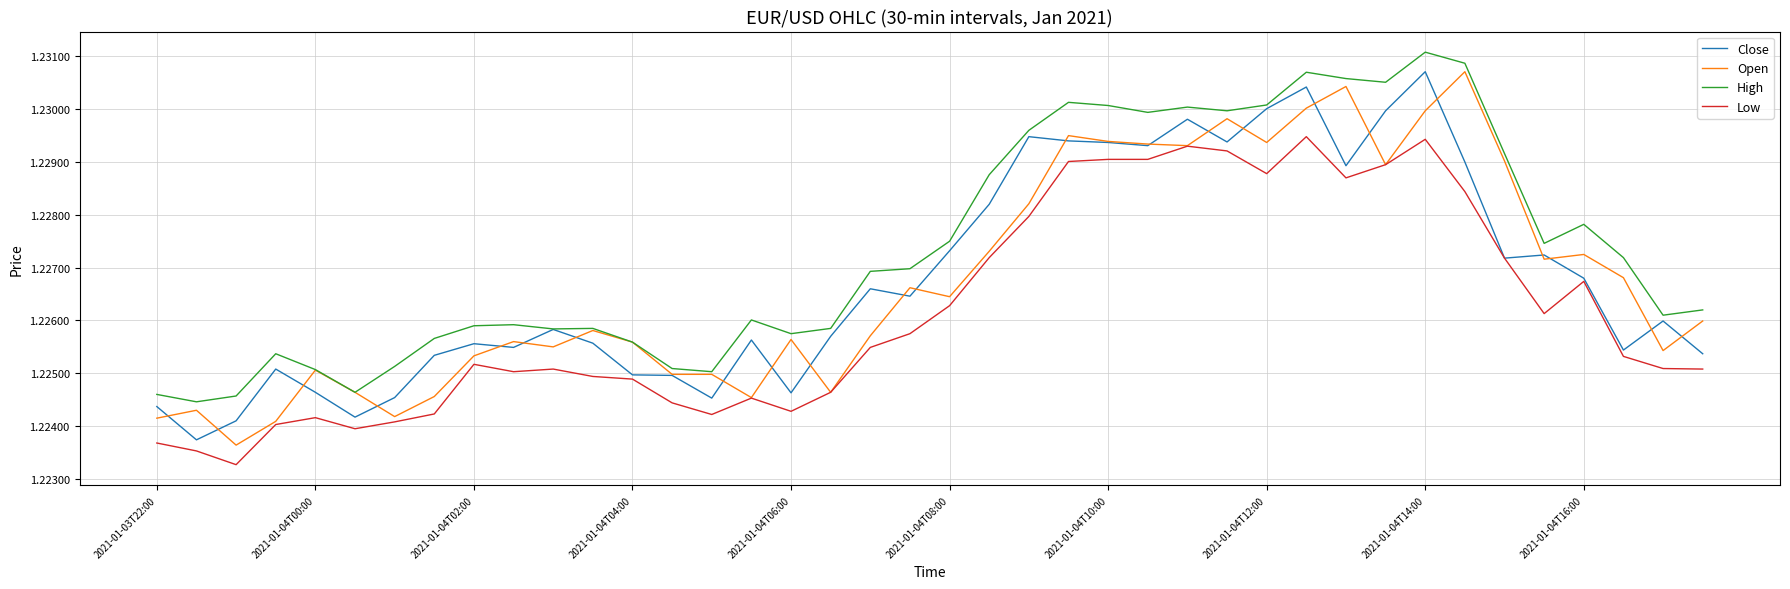

True or false: High and Low intersect in this chart.

False